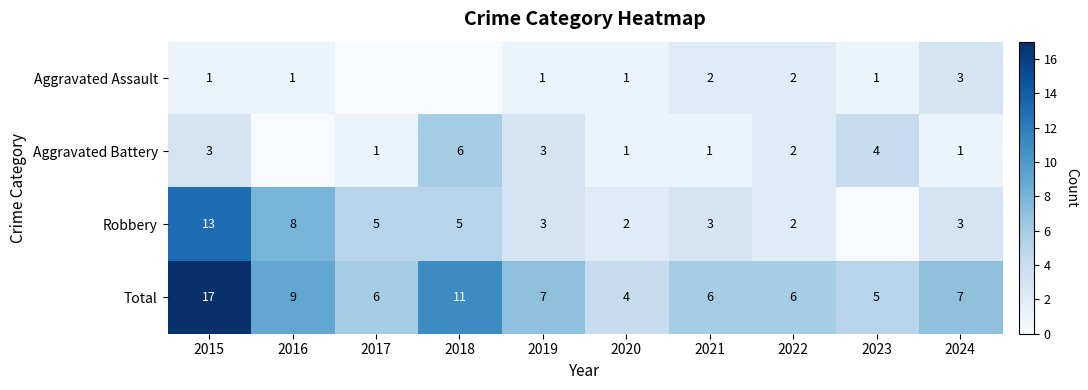

What is the greatest value displayed?

17